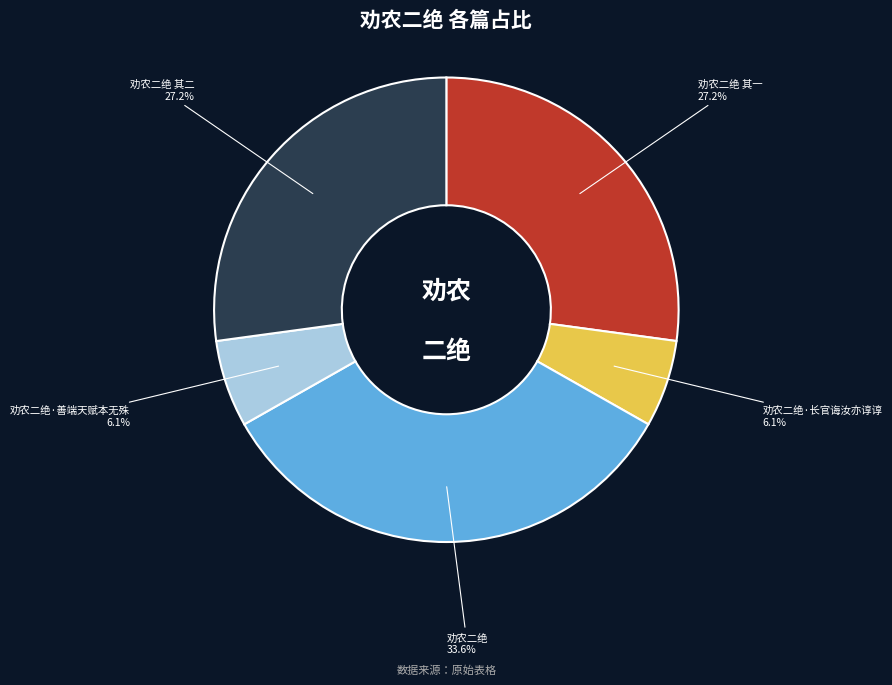

Is there any slice that represents more than half of the pie?

No